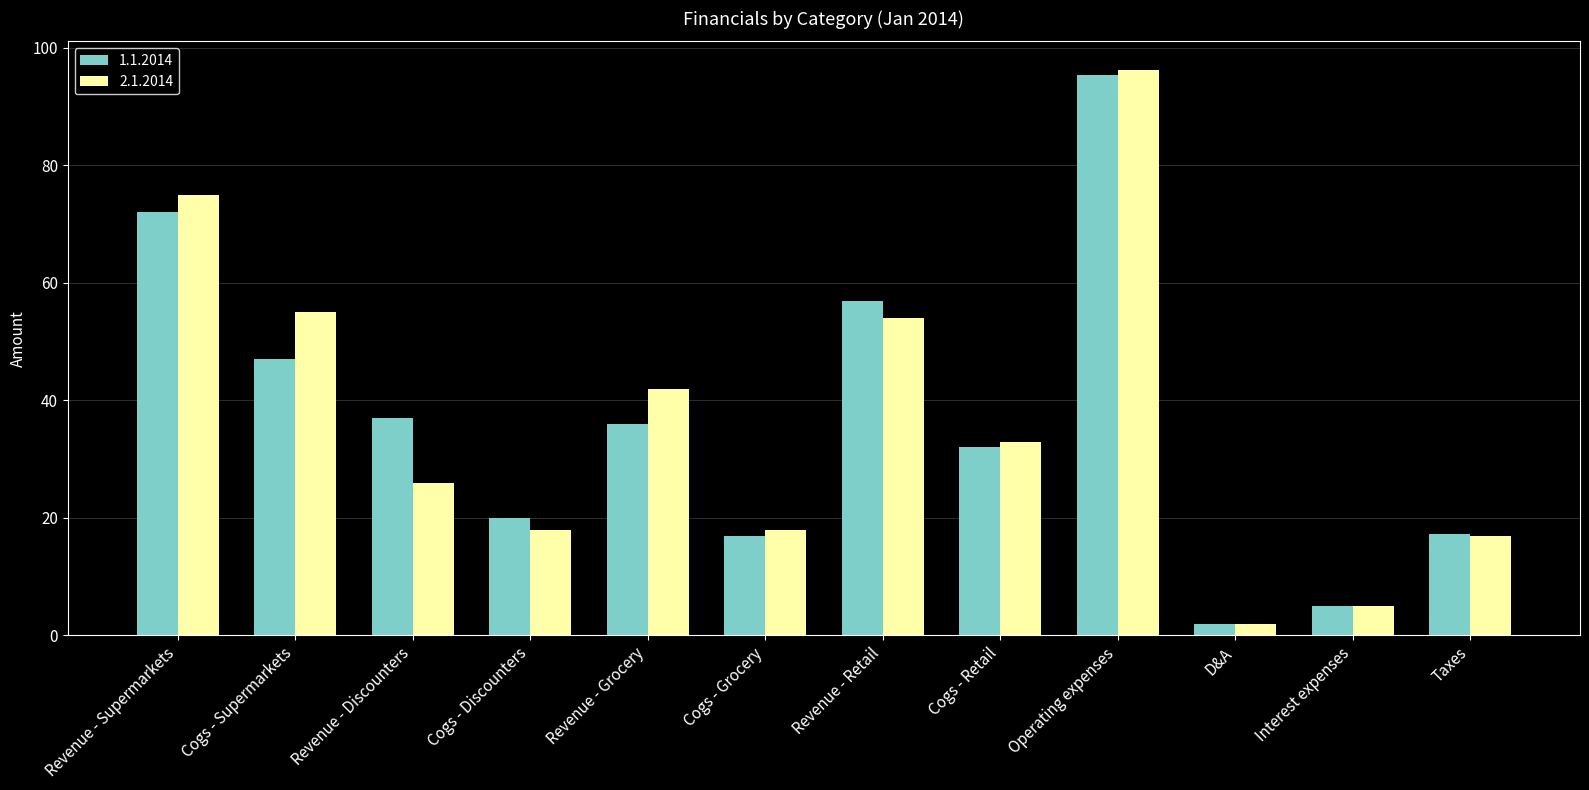

Rank the series by their maximum value, from lowest to highest.

1.1.2014, 2.1.2014